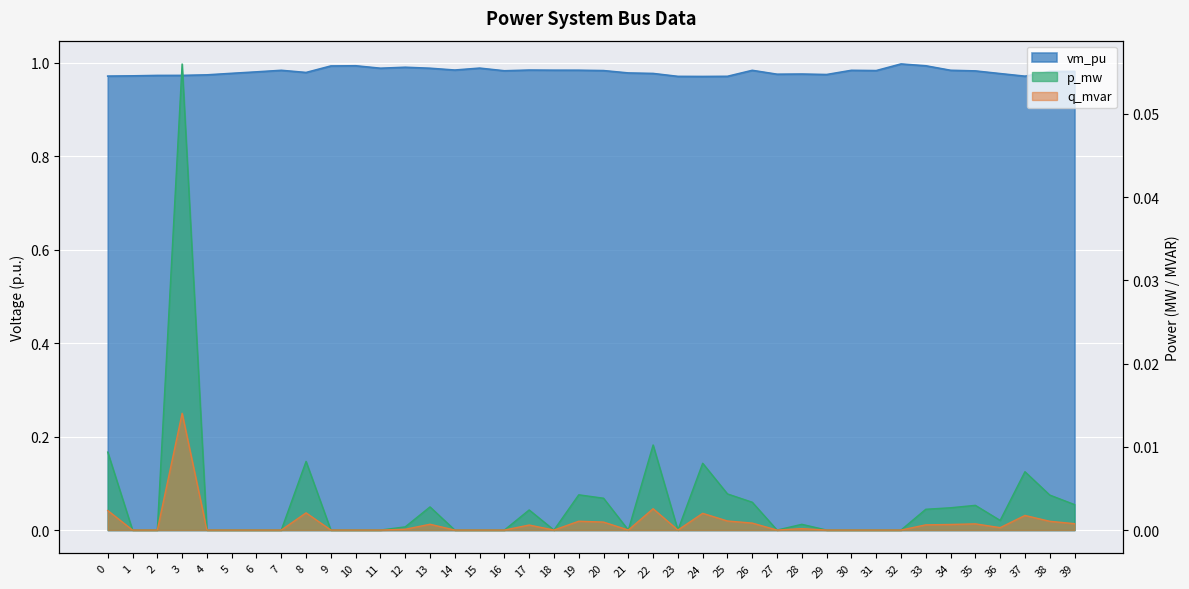

How many lines are shown in the chart?

3